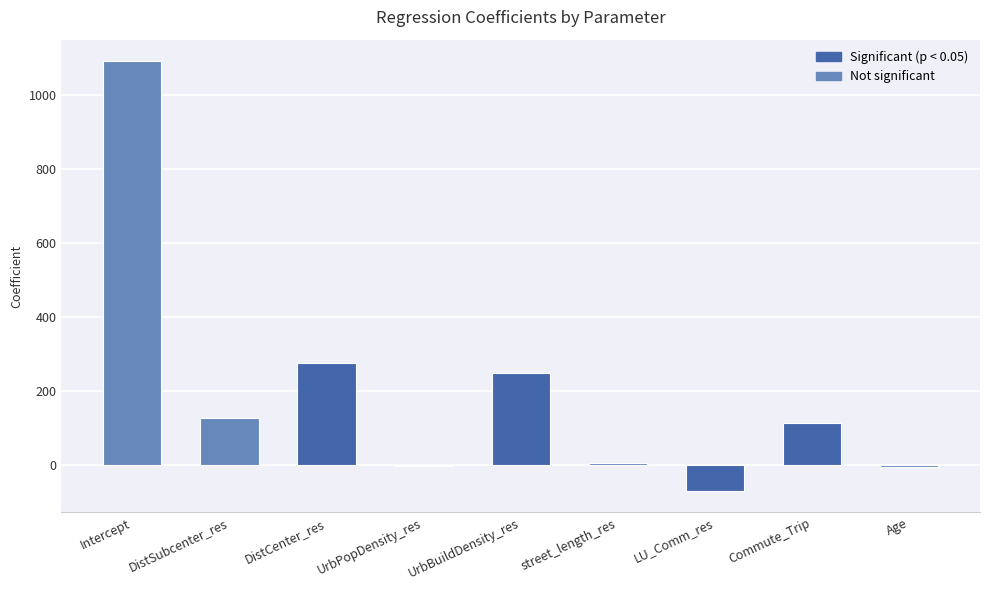

Which has a higher value, street_length_res or Commute_Trip?

Commute_Trip